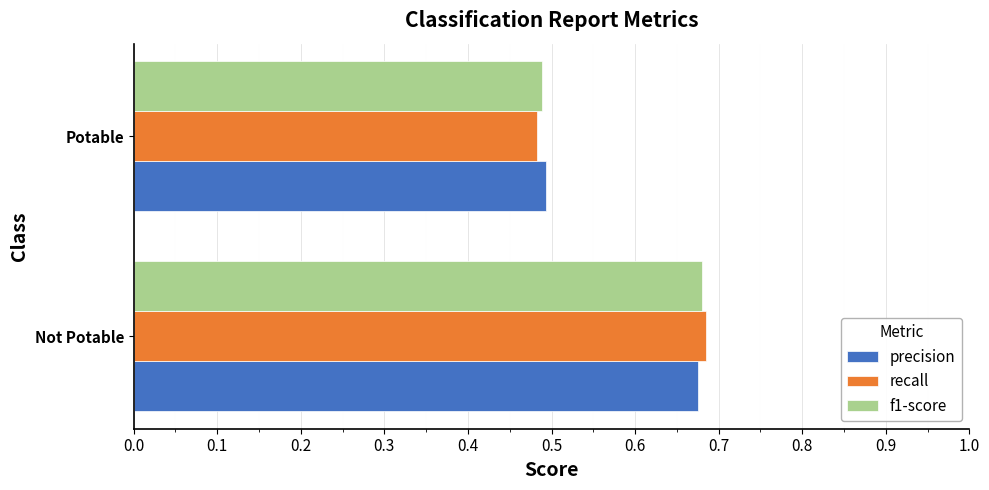

True or false: f1-score has a value of 0.3 at Not Potable.

False